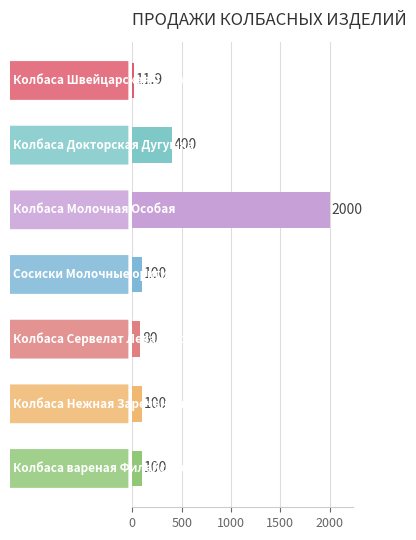

What is the value of the 6th bar from the top?

100.0